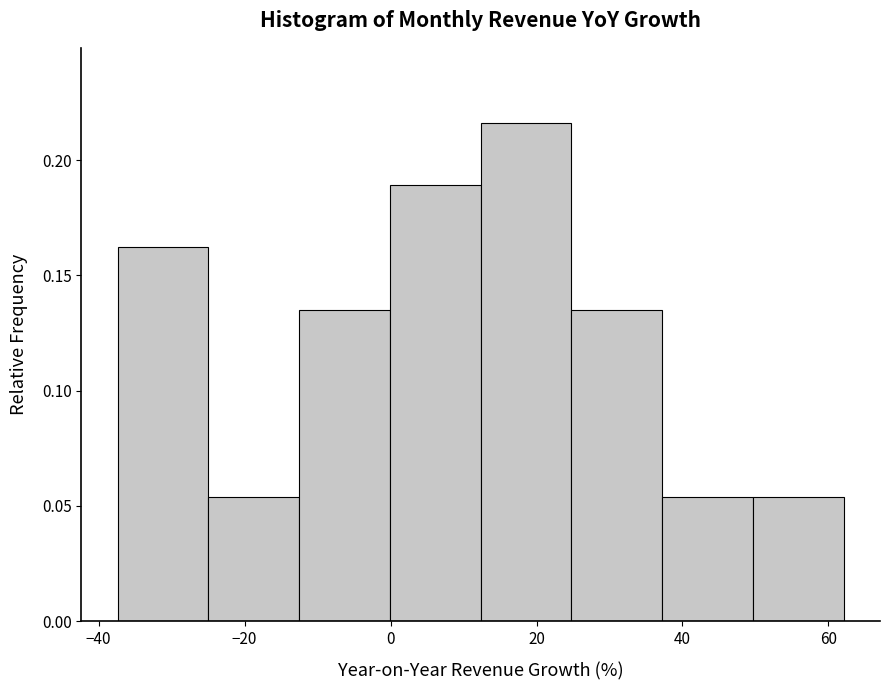

Which range on the x-axis has the tallest bar?

12 to 24